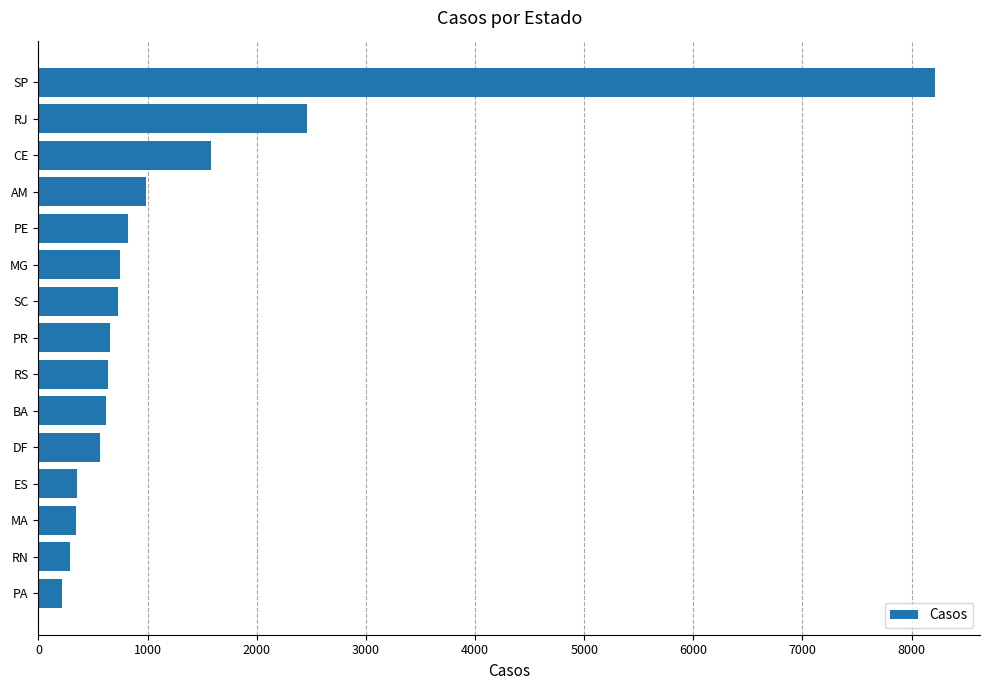

Read the value at PR.

655